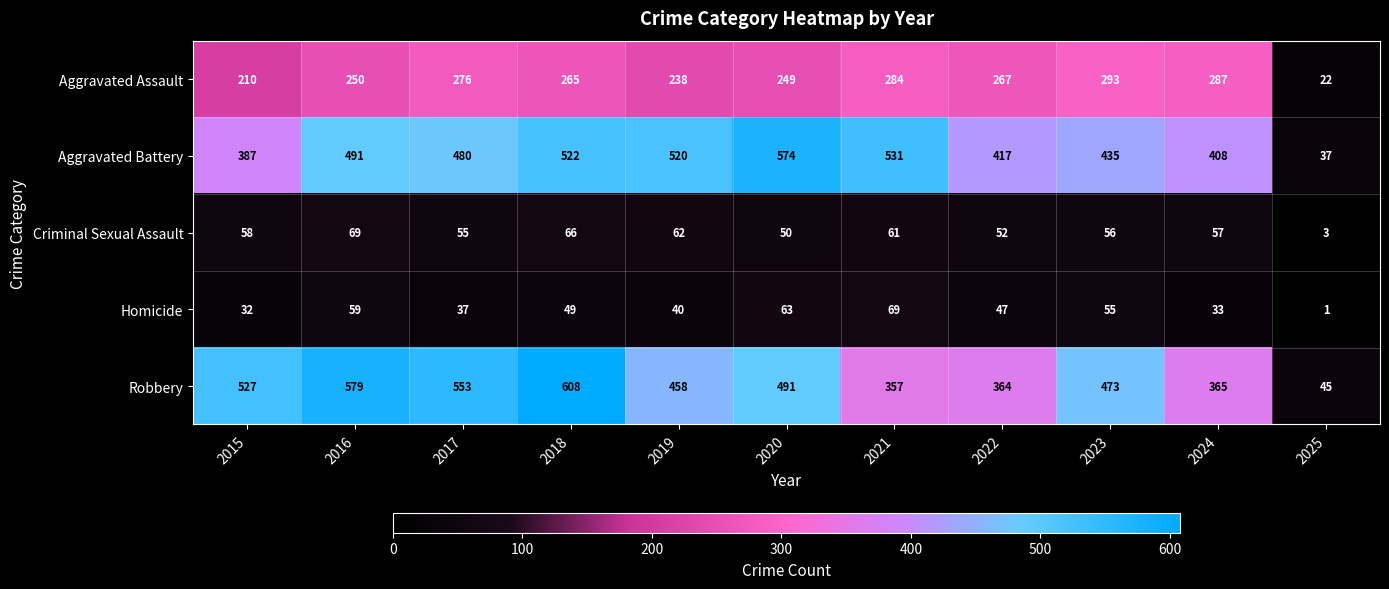

What is the spread (max minus min) of values at 2024?

375